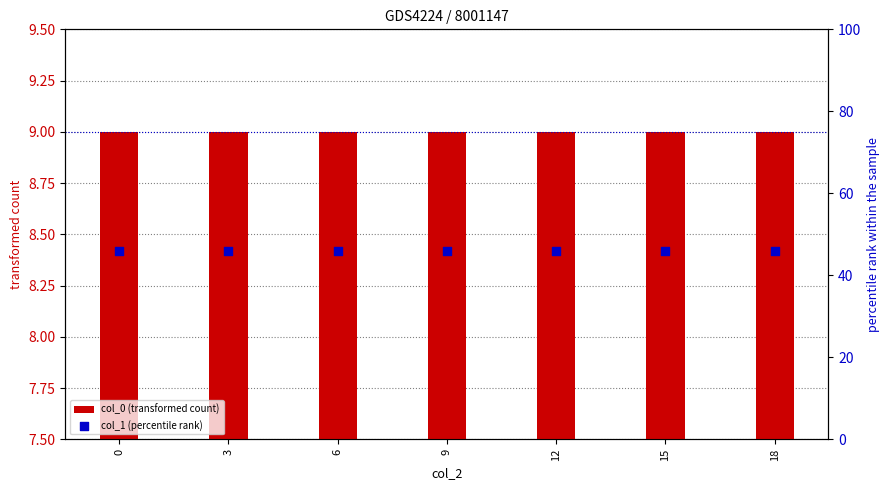

Which series reaches the maximum Y coordinate?

col_1 (percentile rank)